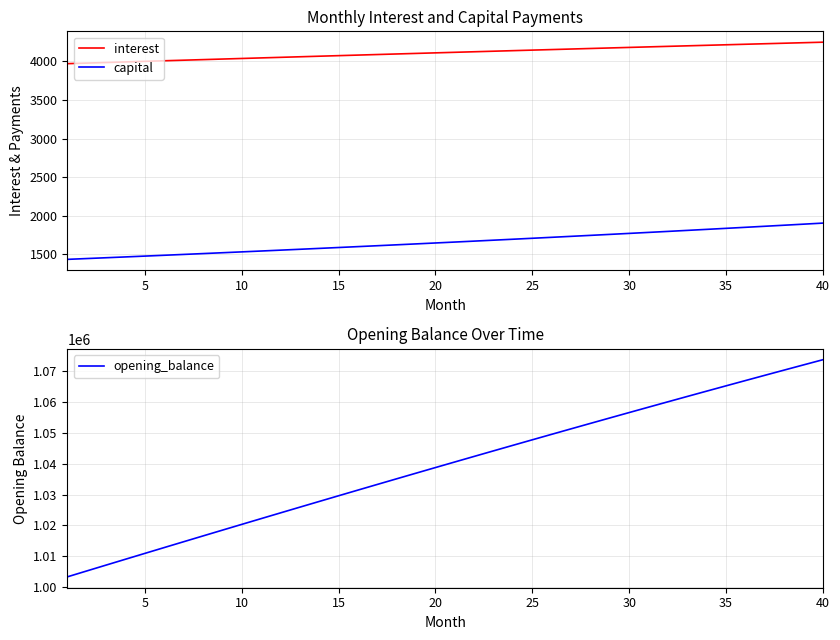

Reading left to right, transcribe all the data shown in this chart.

interest: 3971.5	3979.1	3986.6	3994.1	4001.6	4009.1	4016.6	4024.0	4031.4	4038.8	4046.2	4053.6	4060.9	4068.2	4075.6	4082.8	4090.1	4097.3	4104.5	4111.7	4118.9	4126.1	4133.2	4140.3	4147.3	4154.4	4161.4	4168.4	4175.4	4182.3	4189.2	4196.1	4203.0	4209.8	4216.6	4223.3	4230.1	4236.8	4243.5	4250.1
capital: 1433.2	1443.6	1454.2	1464.8	1475.5	1486.3	1497.2	1508.1	1519.1	1530.2	1541.4	1552.6	1564.0	1575.4	1586.9	1598.5	1610.2	1621.9	1633.8	1645.7	1657.8	1669.9	1682.1	1694.3	1706.7	1719.2	1731.7	1744.4	1757.1	1770.0	1782.9	1795.9	1809.0	1822.3	1835.6	1849.0	1862.5	1876.1	1889.8	1903.6
opening_balance: 1003333.3	1005239.8	1007142.2	1009040.3	1010934.0	1012823.4	1014708.2	1016588.4	1018463.9	1020334.6	1022200.4	1024061.3	1025917.0	1027767.5	1029612.7	1031452.6	1033286.9	1035115.7	1036938.7	1038755.9	1040567.2	1042372.5	1044171.6	1045964.6	1047751.1	1049531.2	1051304.7	1053071.5	1054831.6	1056584.7	1058330.7	1060069.7	1061801.3	1063525.6	1065242.3	1066951.4	1068652.8	1070346.3	1072031.7	1073709.1